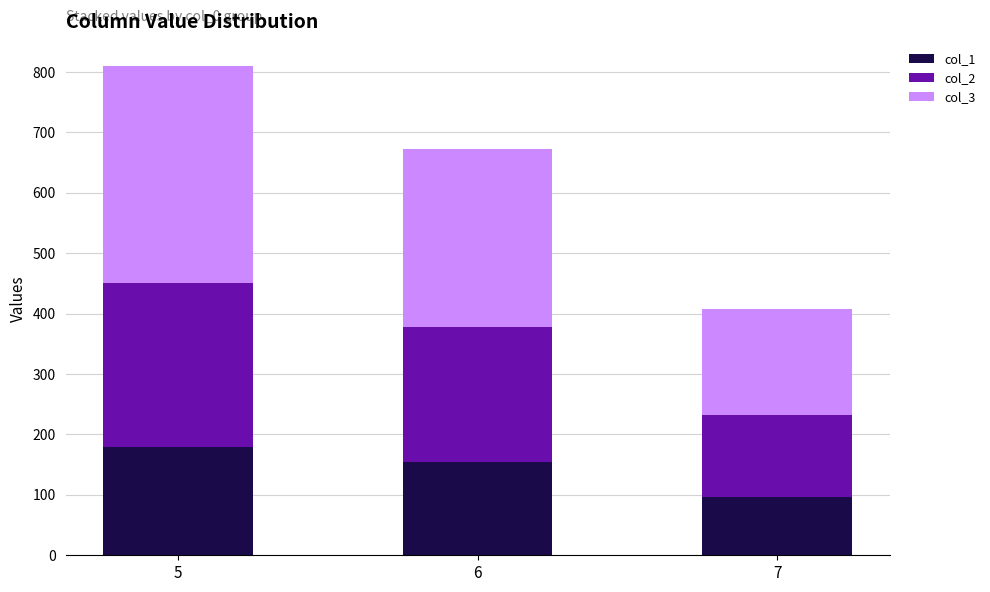

Reading right to left, transcribe the values for col_1.

96	154	180